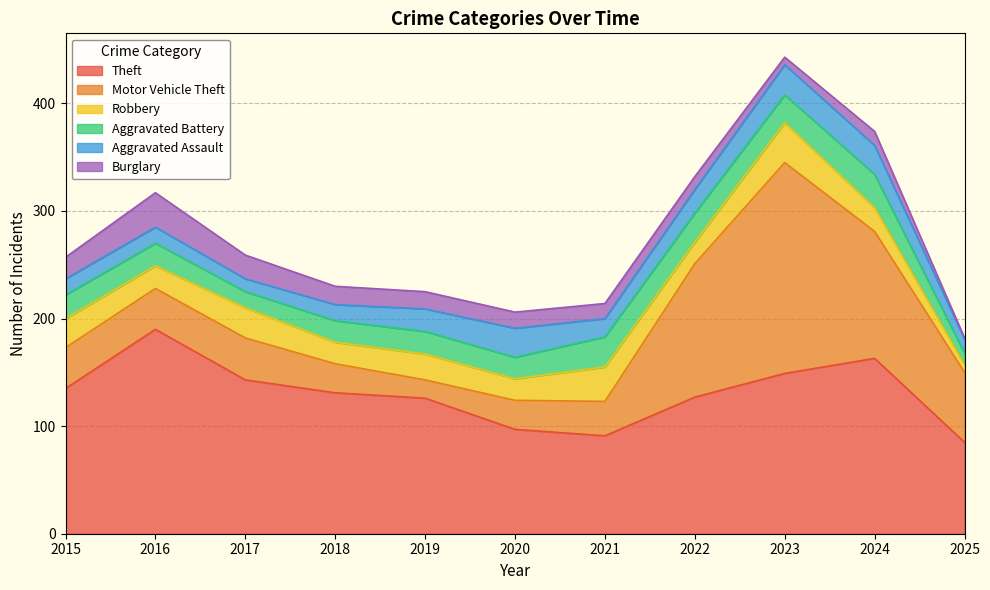

How many lines are shown in the chart?

6